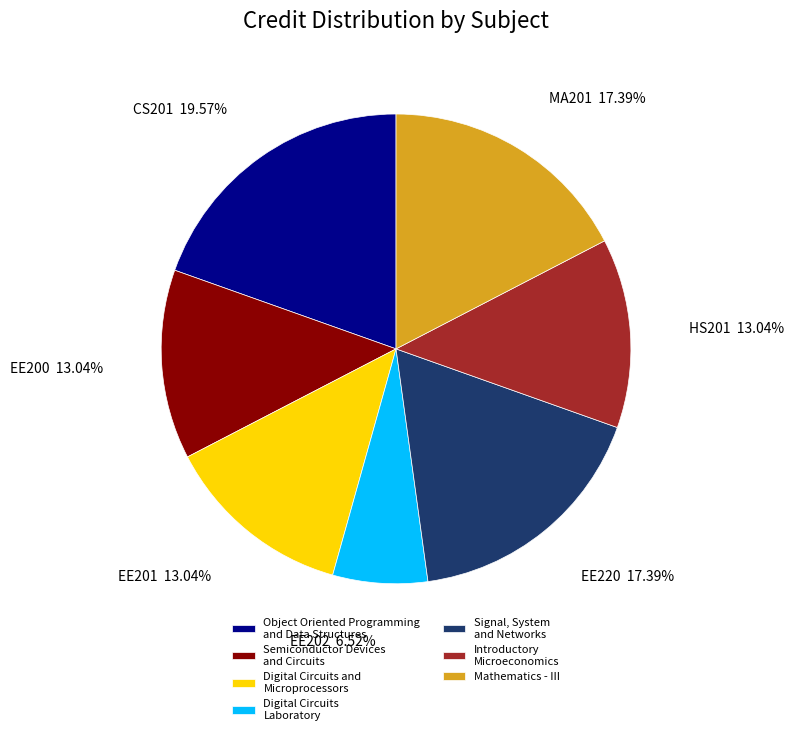

What is the largest slice in the pie chart?

Object Oriented Programming and Data Structures